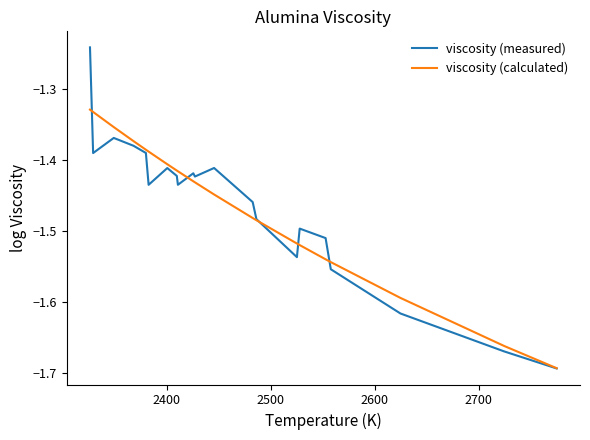

Does the chart have visible grid lines?

No